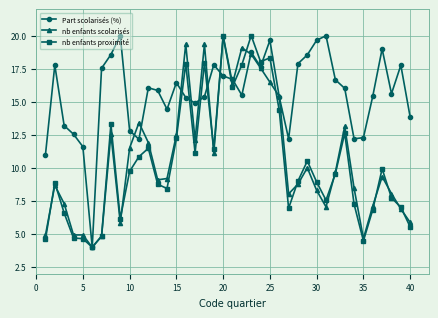

How many lines are shown in the chart?

3